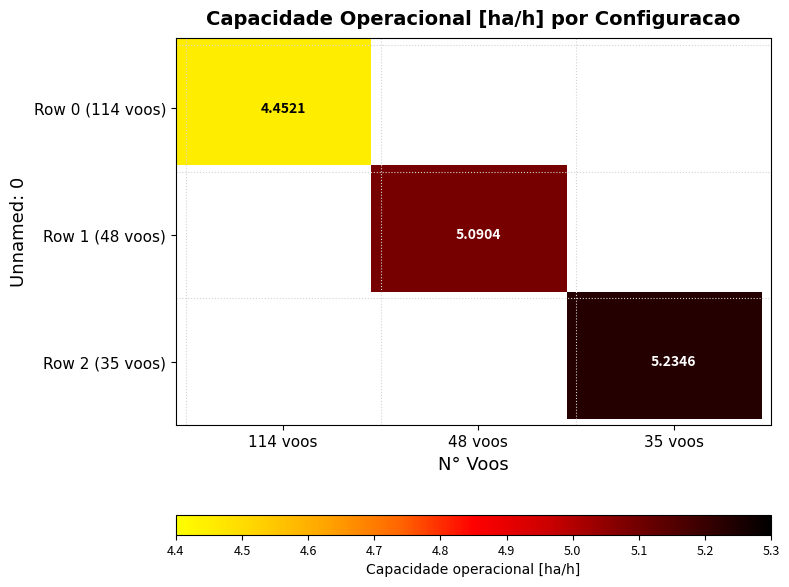

How many categories are shown in the chart?

30